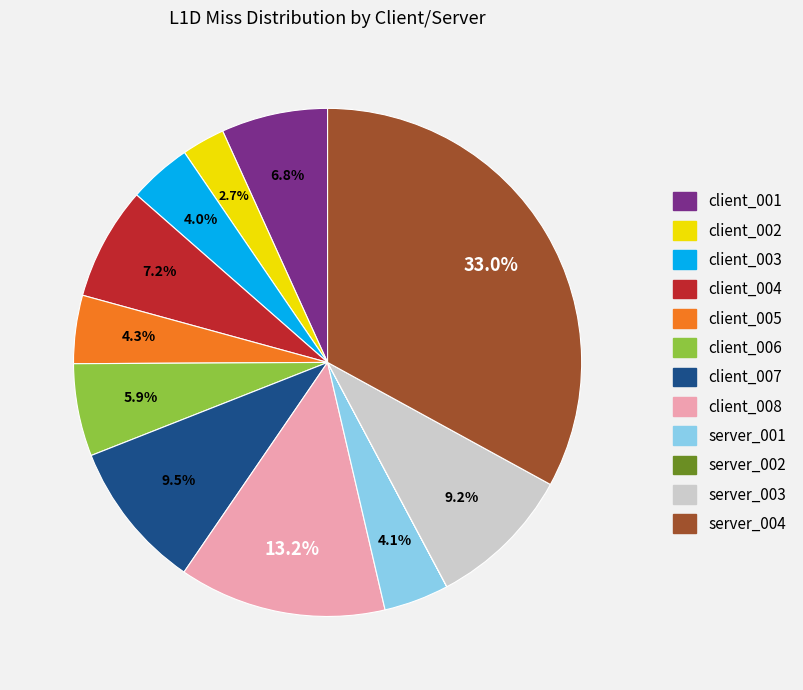

Which slice is the largest?

server_004